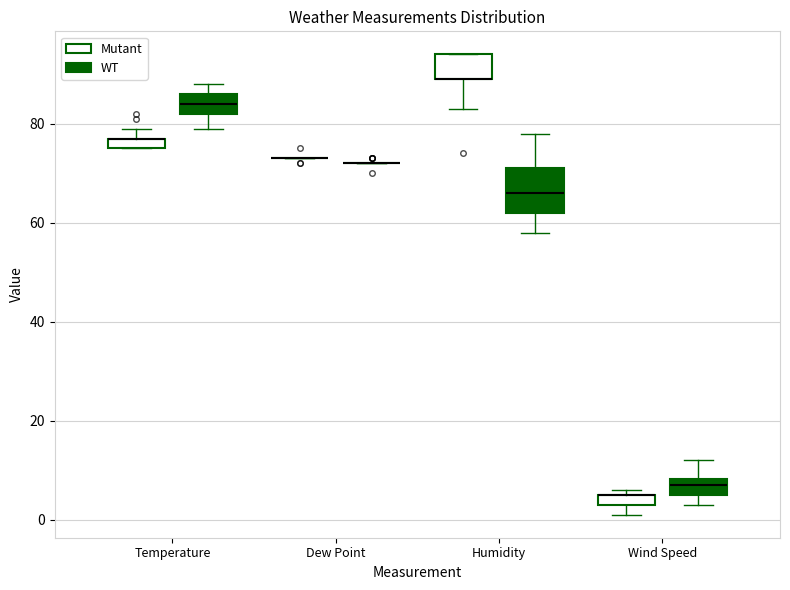

Comparing the boxes themselves (not the whiskers), which one is the tallest?

Humidity (WT)